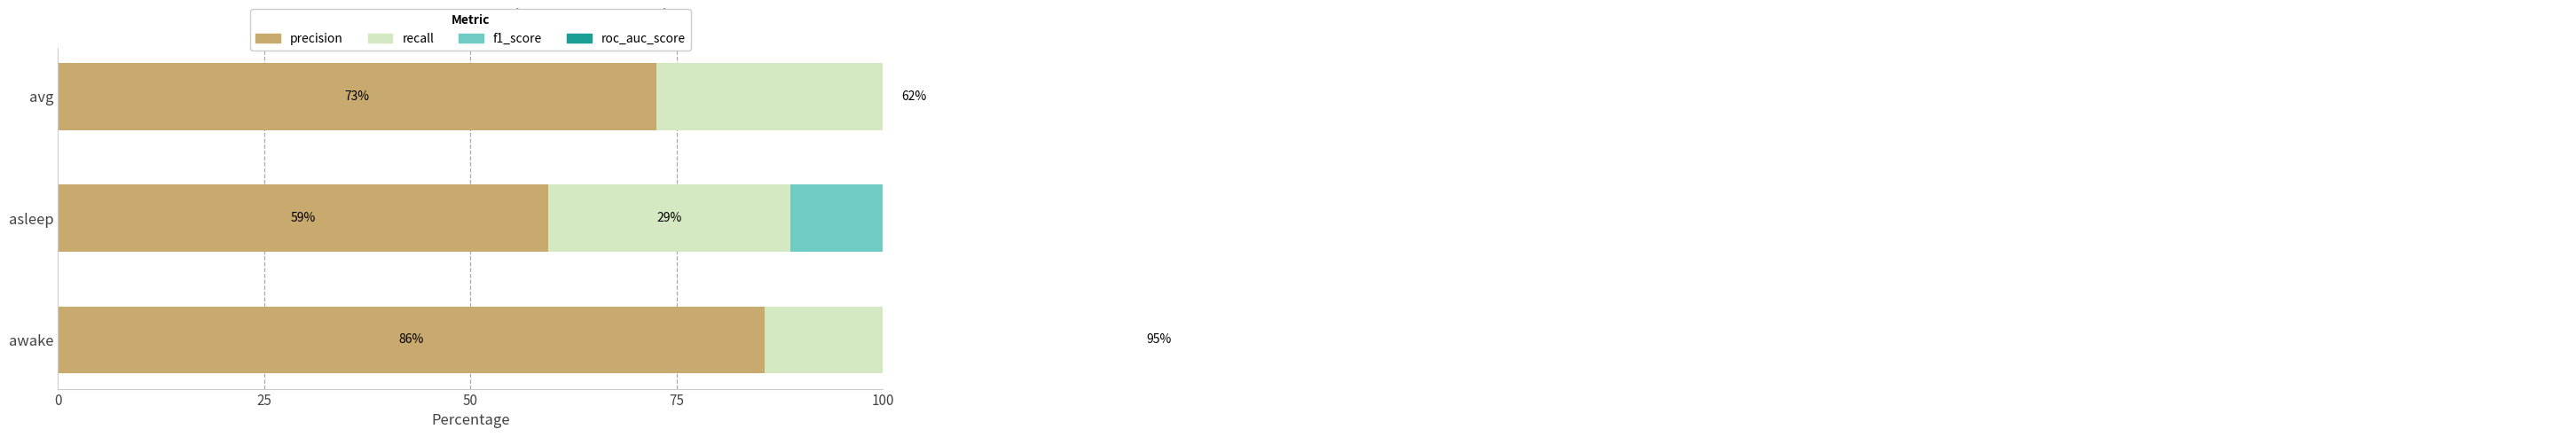

True or false: roc_auc_score has a value of 0.3 at 25.

False